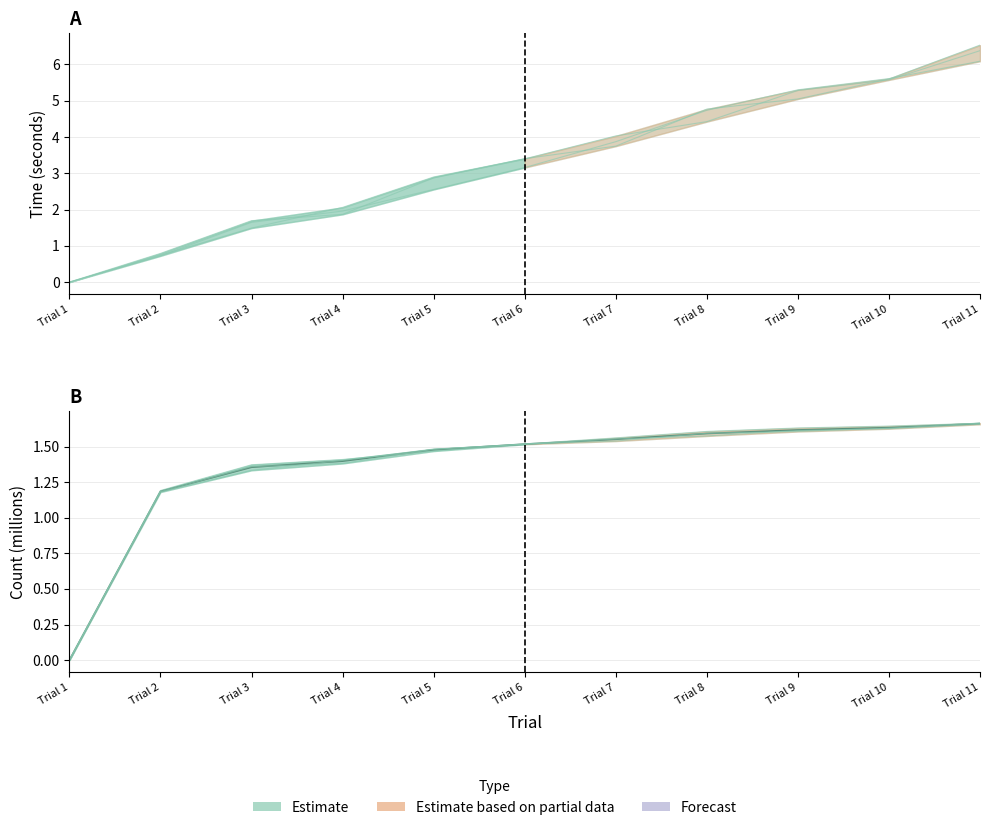

Which label corresponds to the smallest value in the chart?

Trial 1